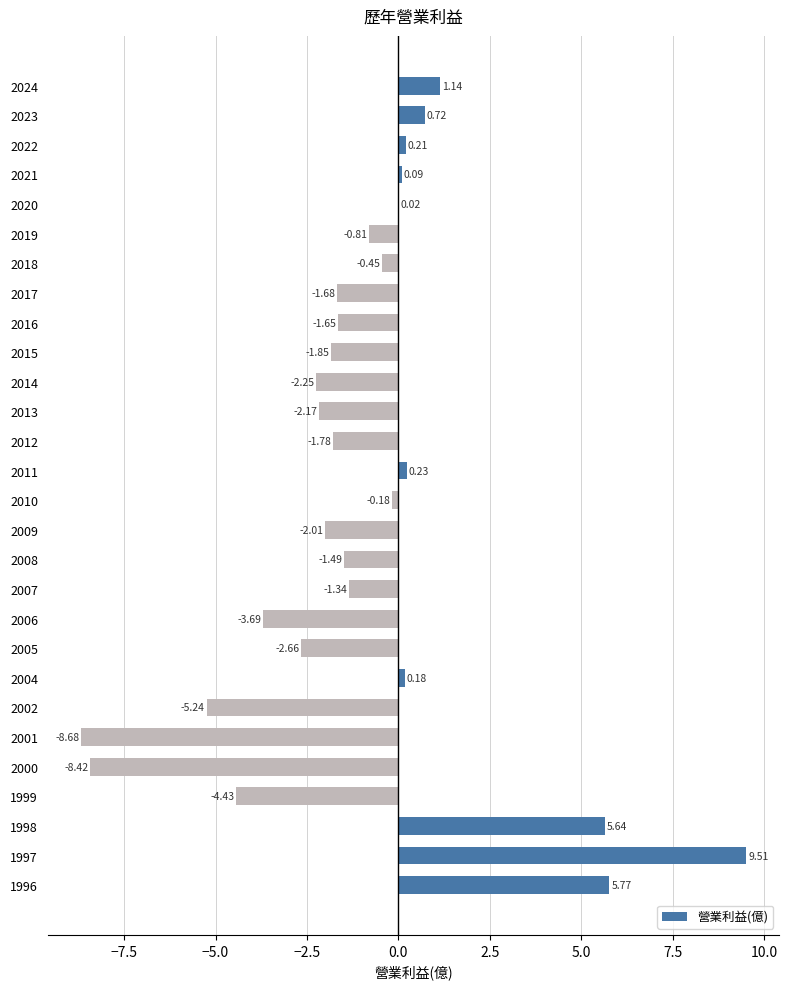

How many values exceed -1?

13